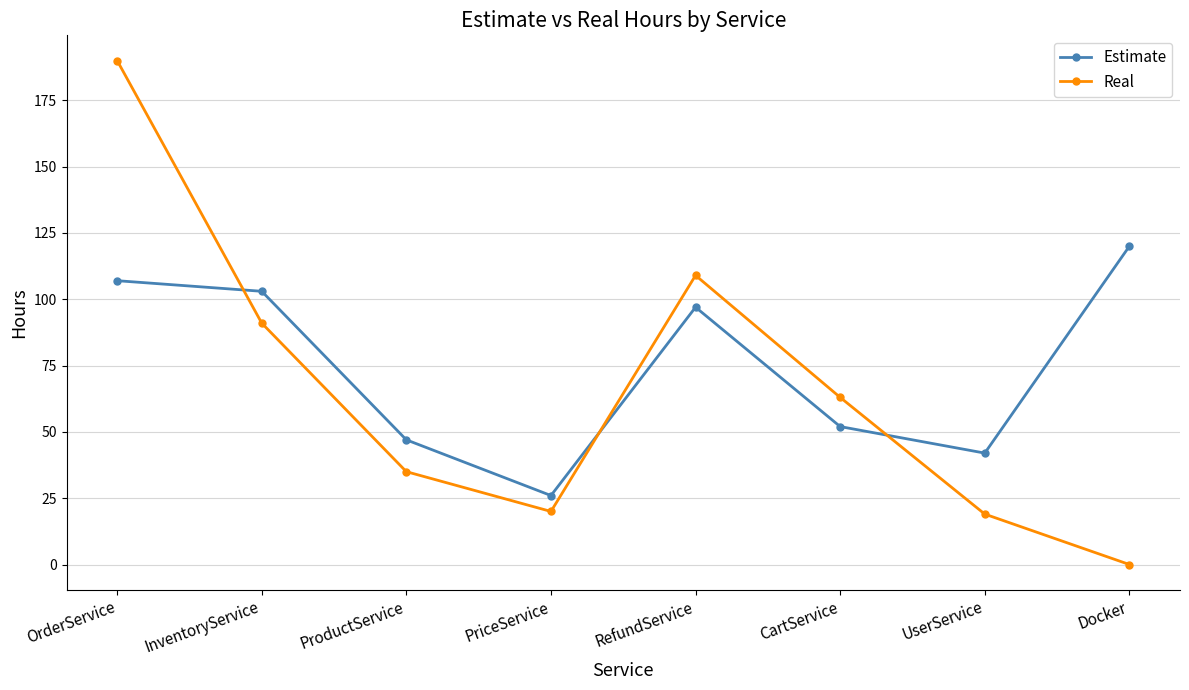

Which series ends up on top after the final intersection of Real and Estimate?

Estimate